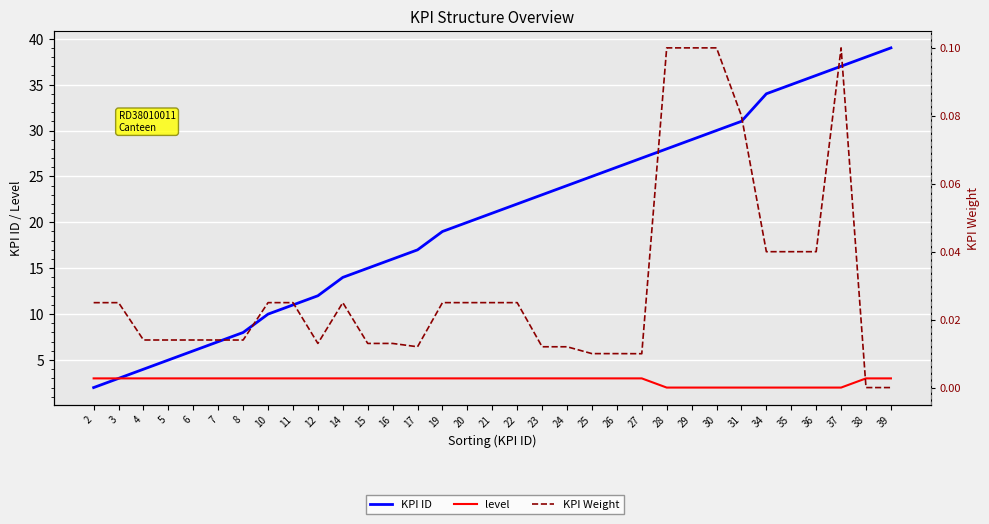

How many interior local valleys does the KPI Weight series have?

4